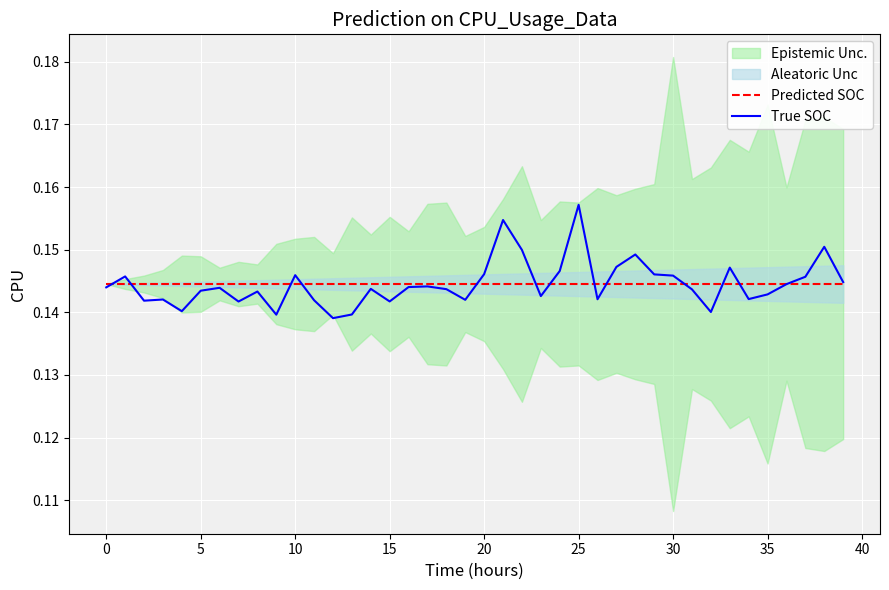

At which label does True SOC reach its peak?

25